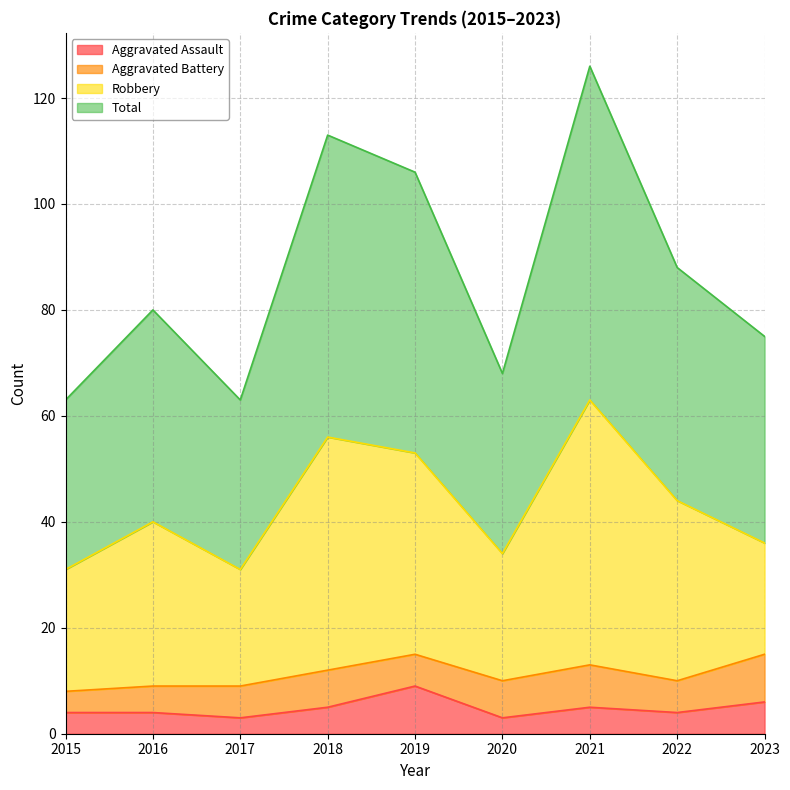

True or false: Total has more than 0 interior local peaks.

True